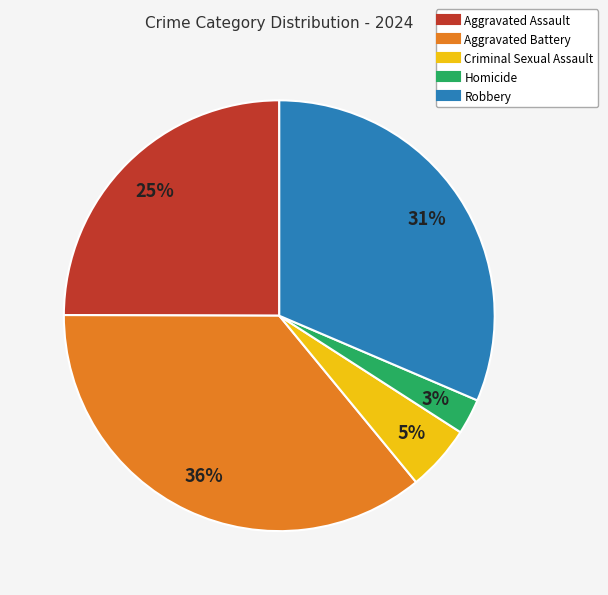

What is the smallest slice in the pie chart?

Homicide